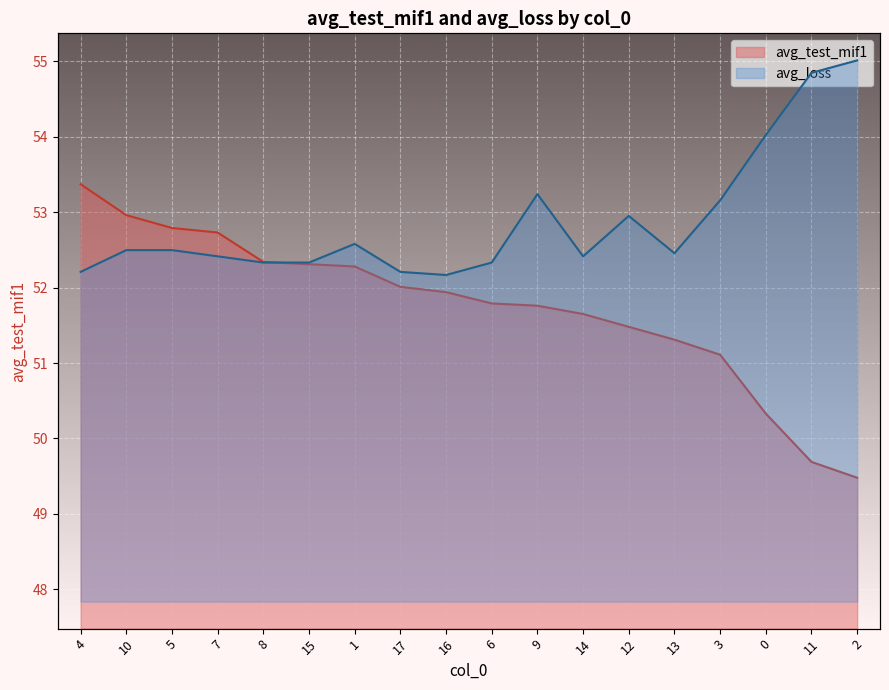

List the labels in order of avg_loss value, smallest first.

16, 4, 17, 8, 15, 6, 7, 14, 13, 10, 5, 1, 12, 3, 9, 0, 11, 2